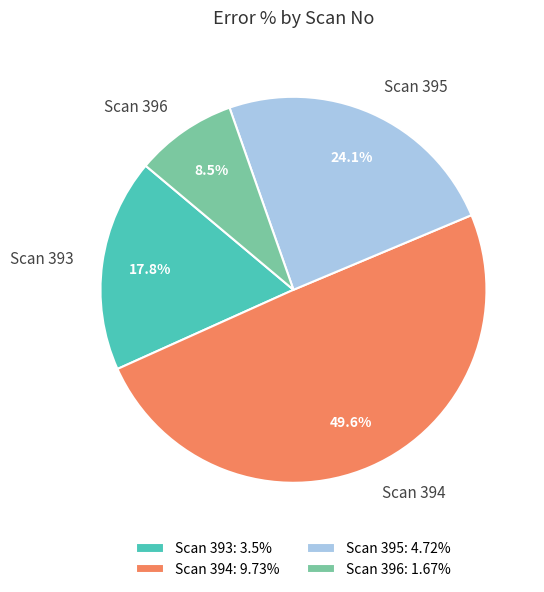

How much of the chart is everything except Scan 393?

82.2%